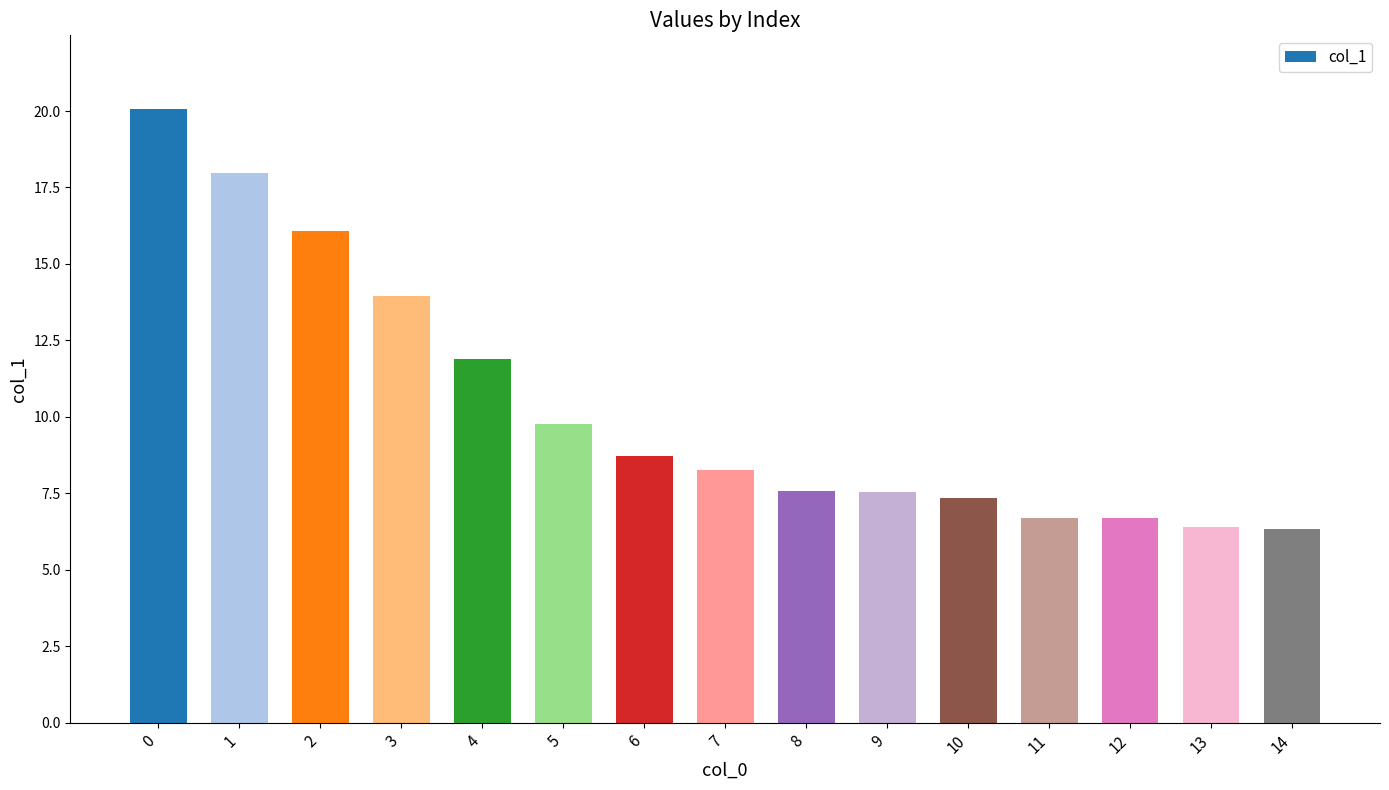

Count the number of values greater than 8.

8